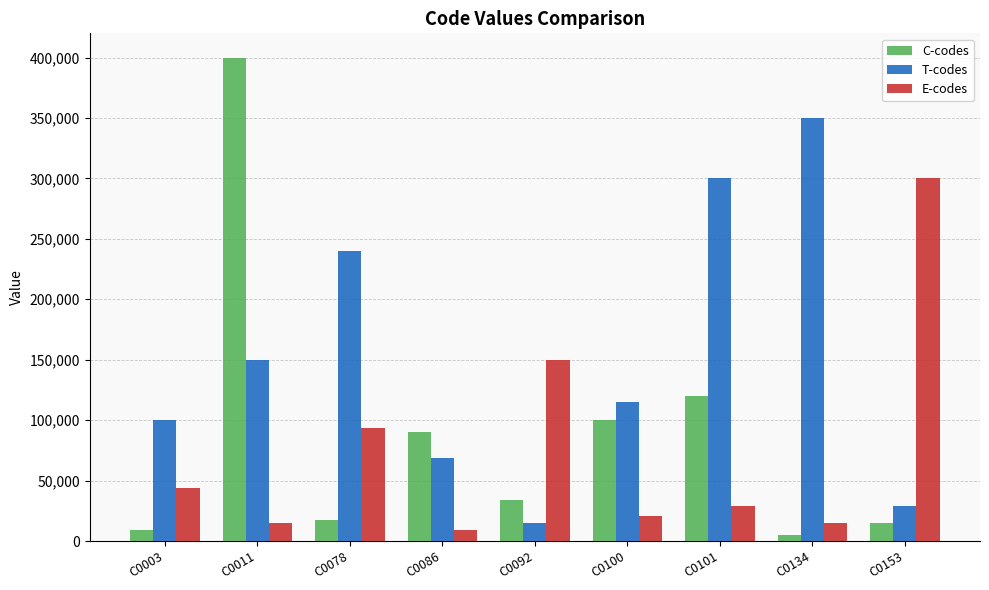

What is the difference between the maximum and minimum values in the E-codes series?

291000